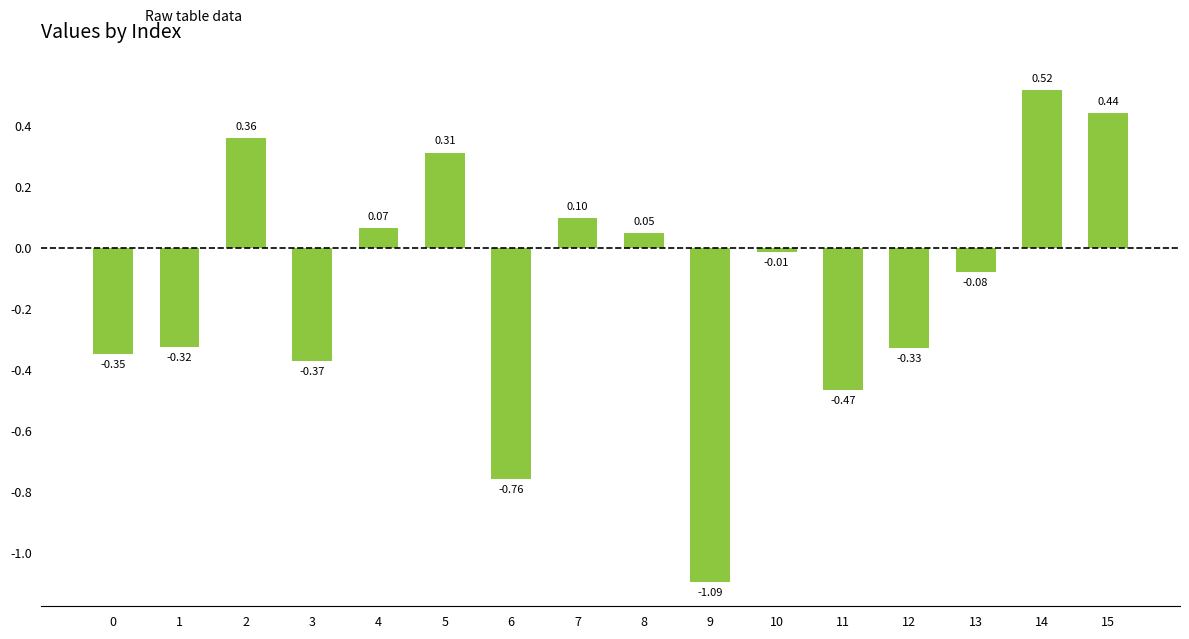

What is the change in value from 2 to 15?

+0.1